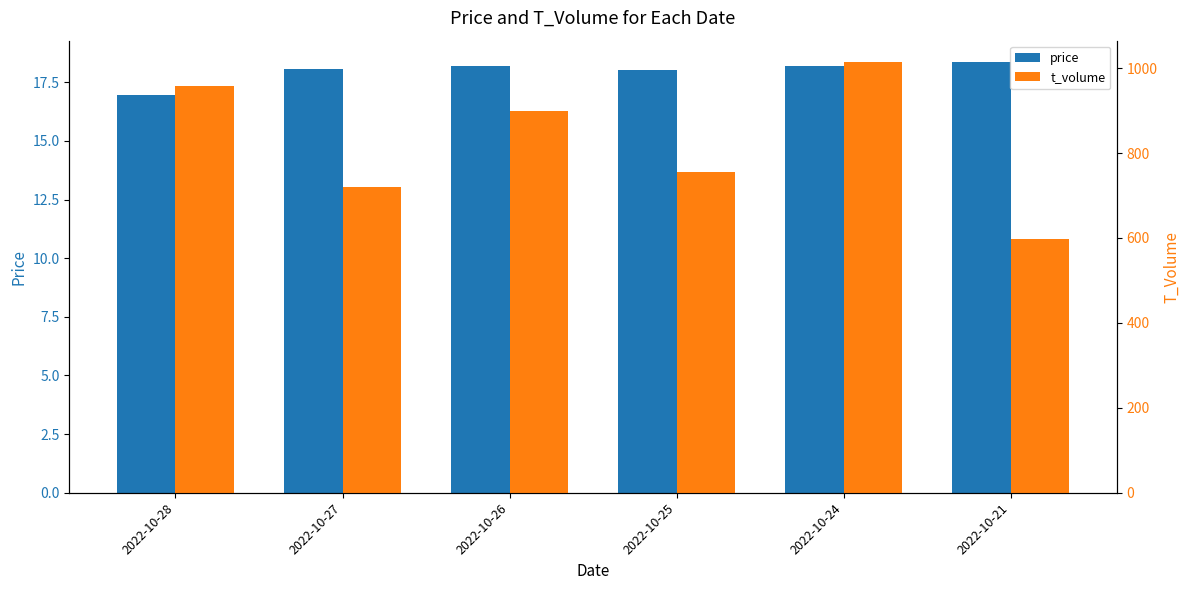

How many data points in t_volume are above 899?

2